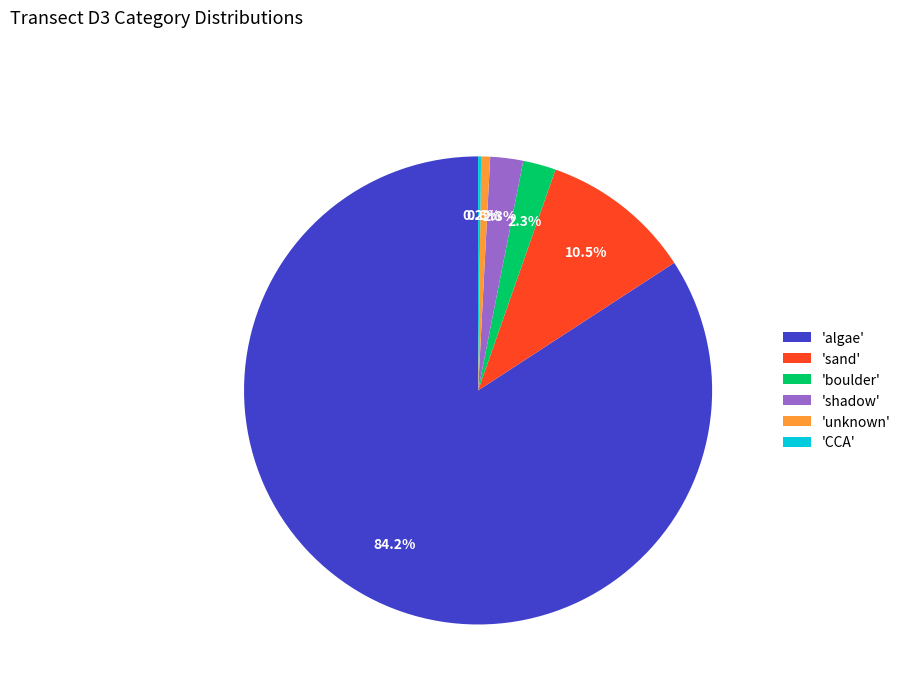

Combined, do 'shadow' and 'boulder' account for over 50%?

No